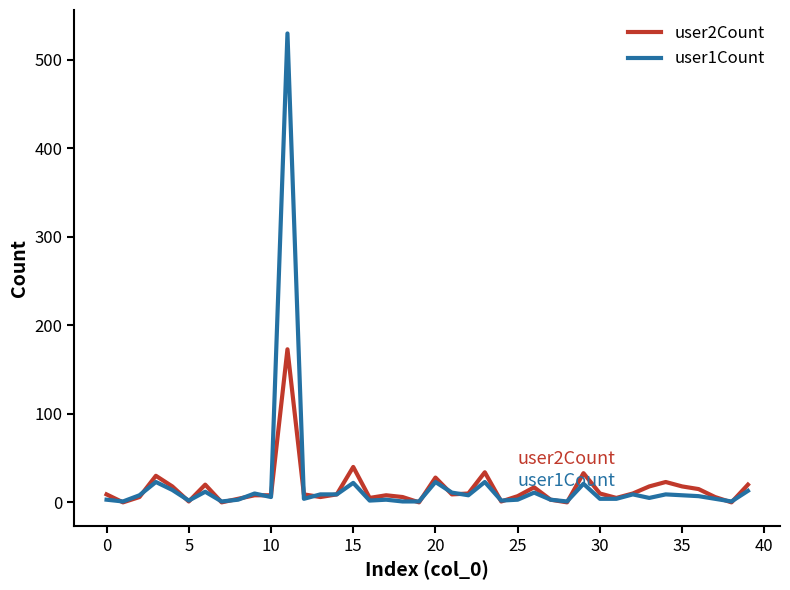

List the series in order of their peak value, highest first.

user1Count, user2Count